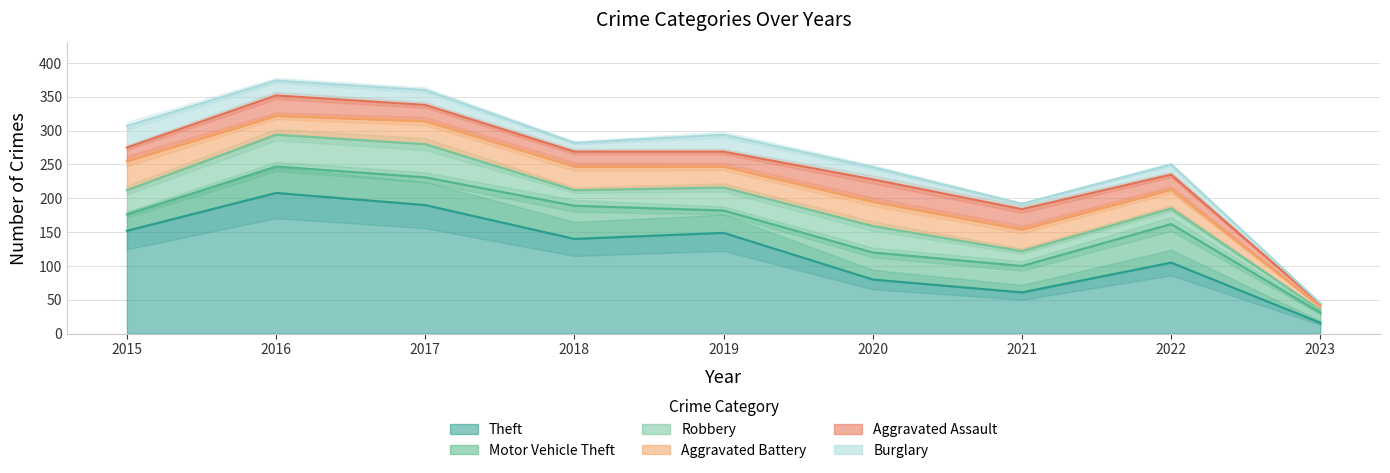

How many series are shown in this chart?

6